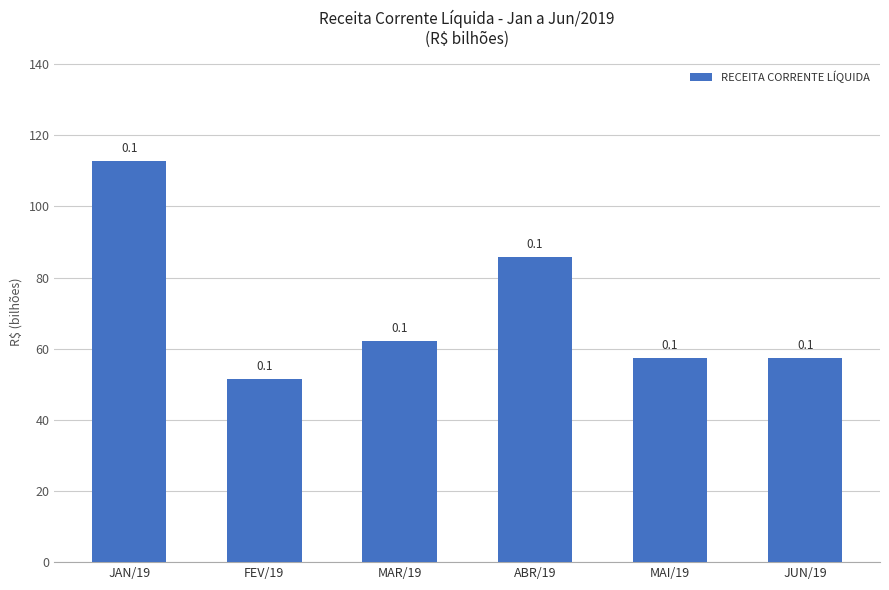

What is the sum of the values at JAN/19 and JUN/19?

170.1